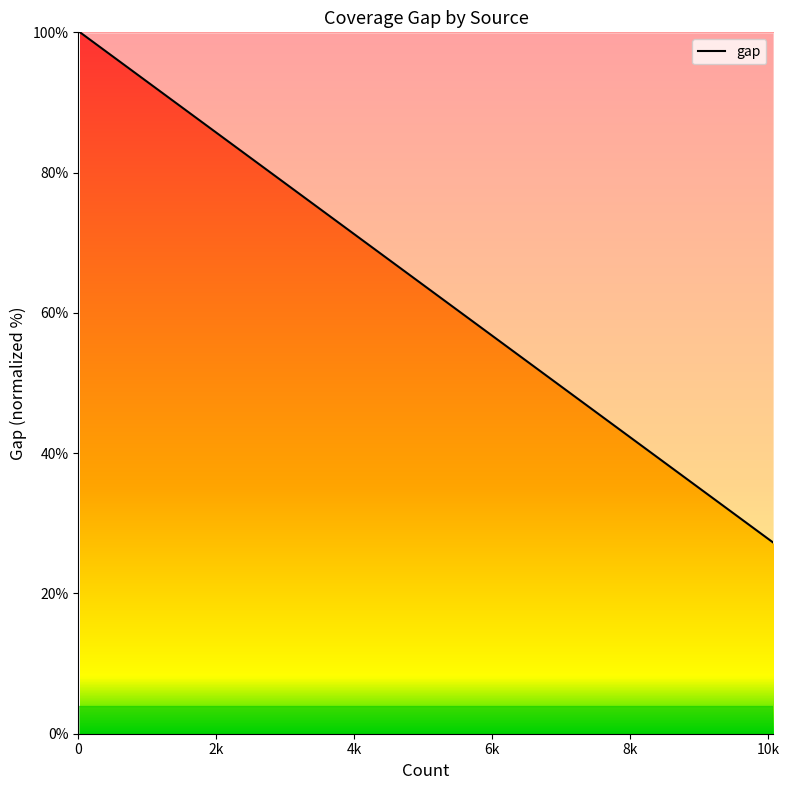

What is the smallest value displayed?

27.2